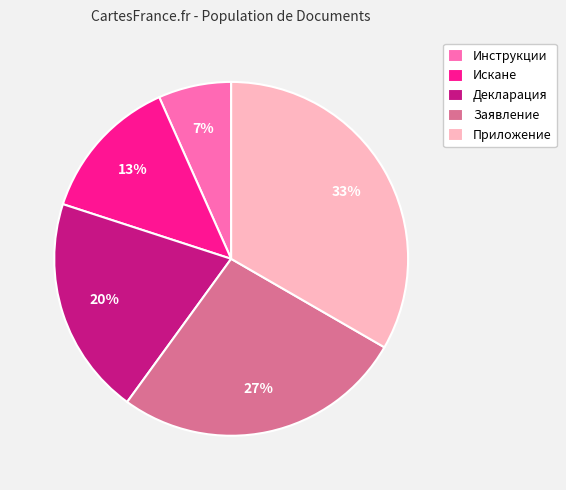

Between Декларация and Приложение, which is larger?

Приложение